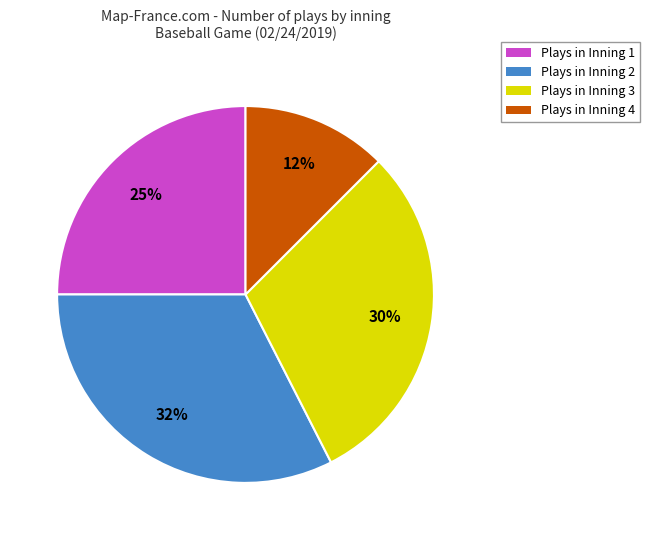

Count the number of slices in the pie.

4